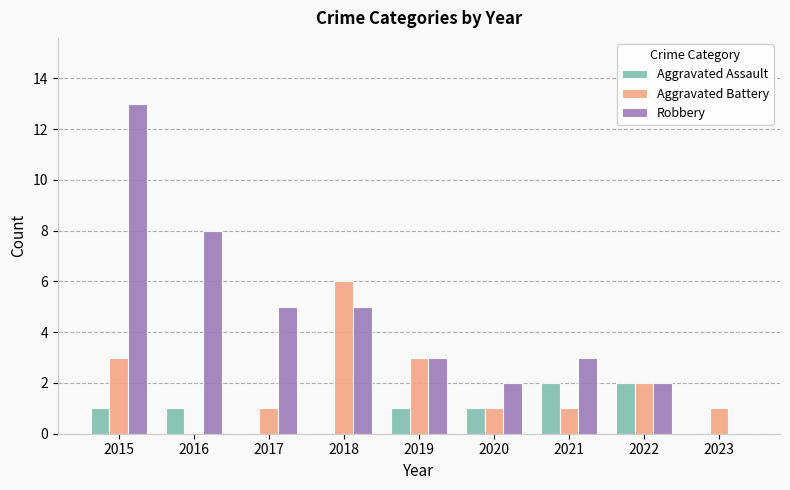

What is the total value across all series at 2023?

1